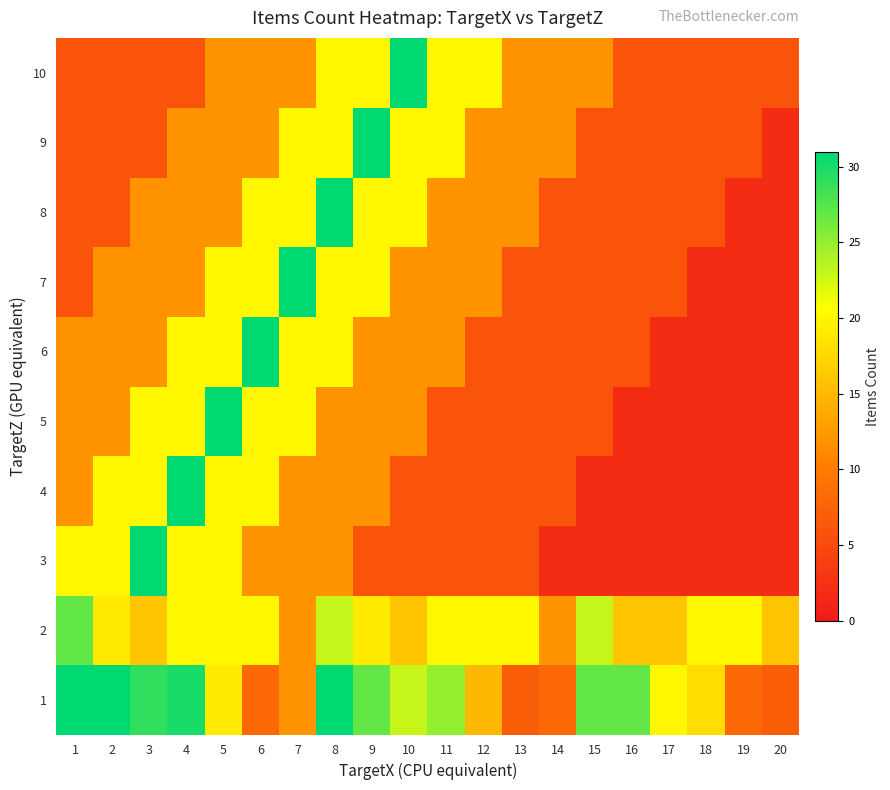

What is the smallest value displayed?

2